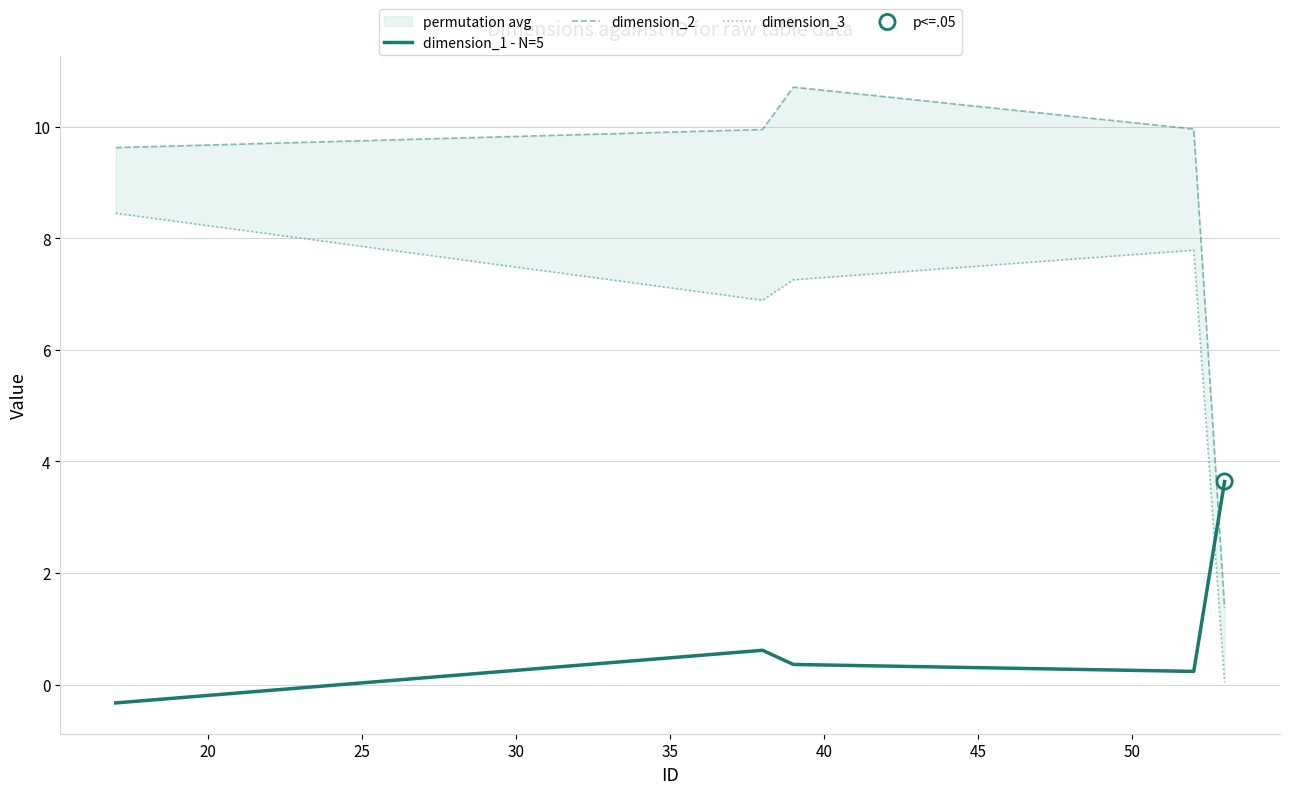

At how many categories does at least one series exceed 3?

5